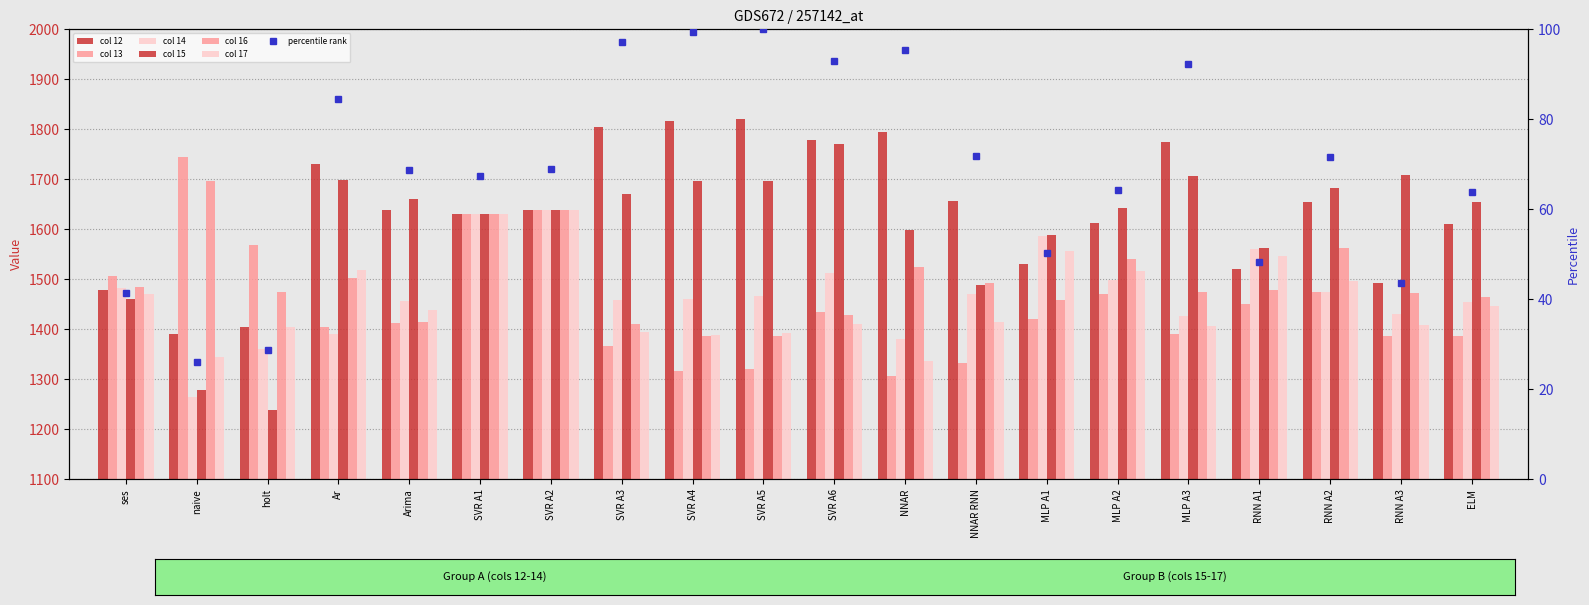

Are the bars horizontal?

No